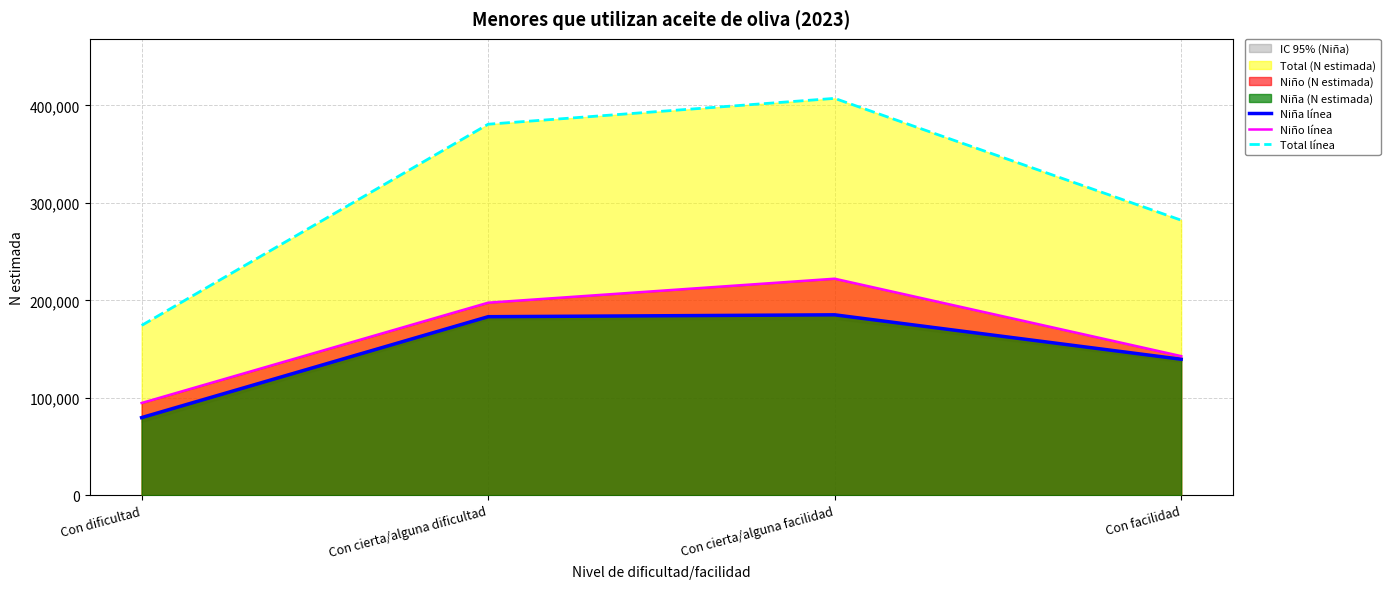

List the labels in order of Niña línea value, largest first.

Con cierta/alguna facilidad, Con cierta/alguna dificultad, Con facilidad, Con dificultad